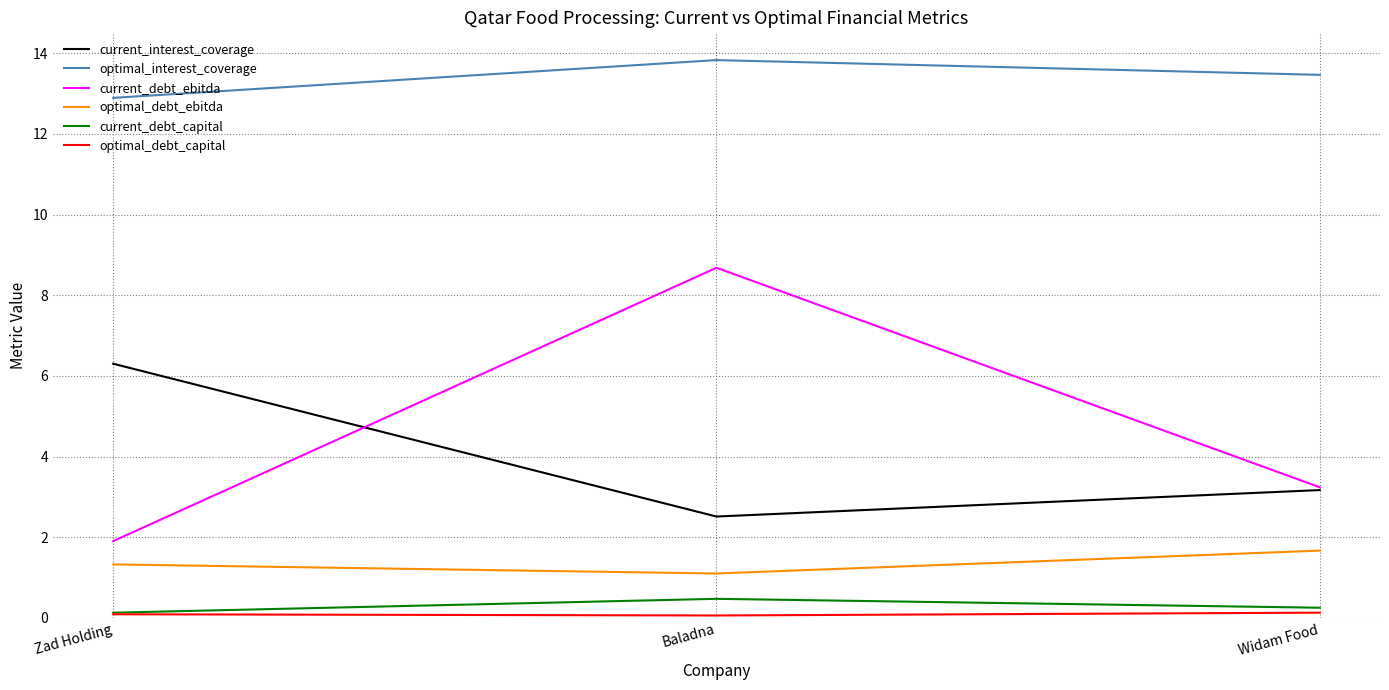

Where does the current_interest_coverage series first go above 3?

Zad Holding